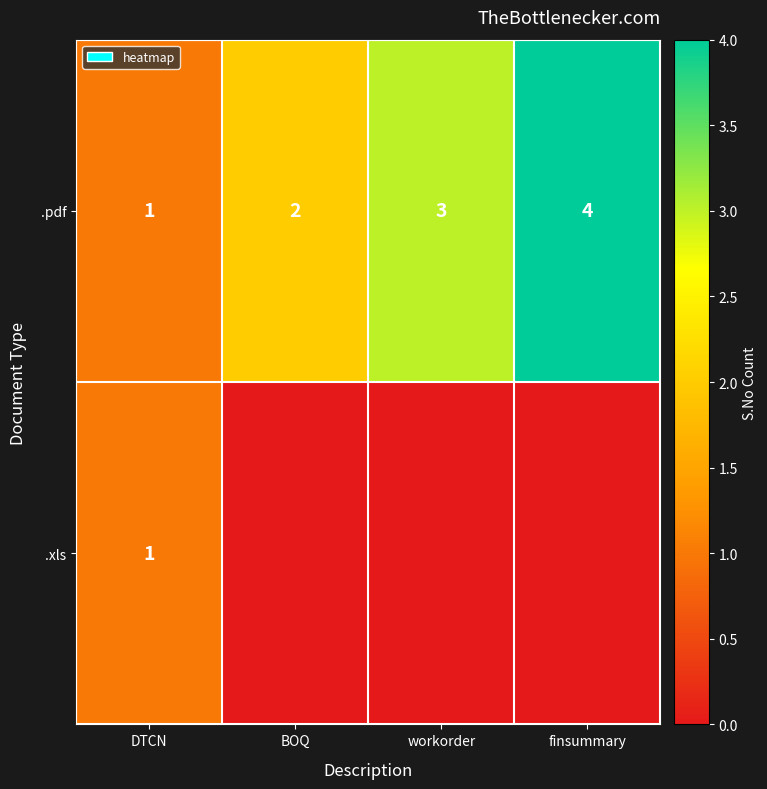

How many values in the .pdf series are below 3?

2